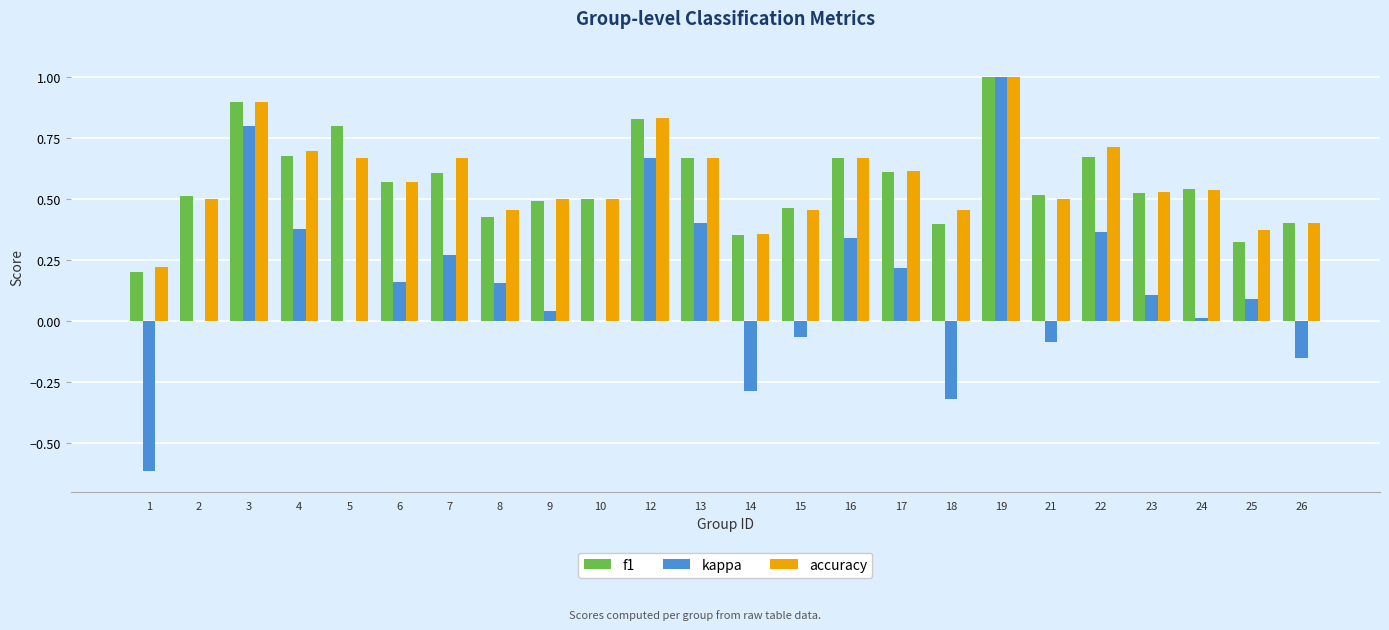

The kappa series shows 0.2 at 17. True or false?

True